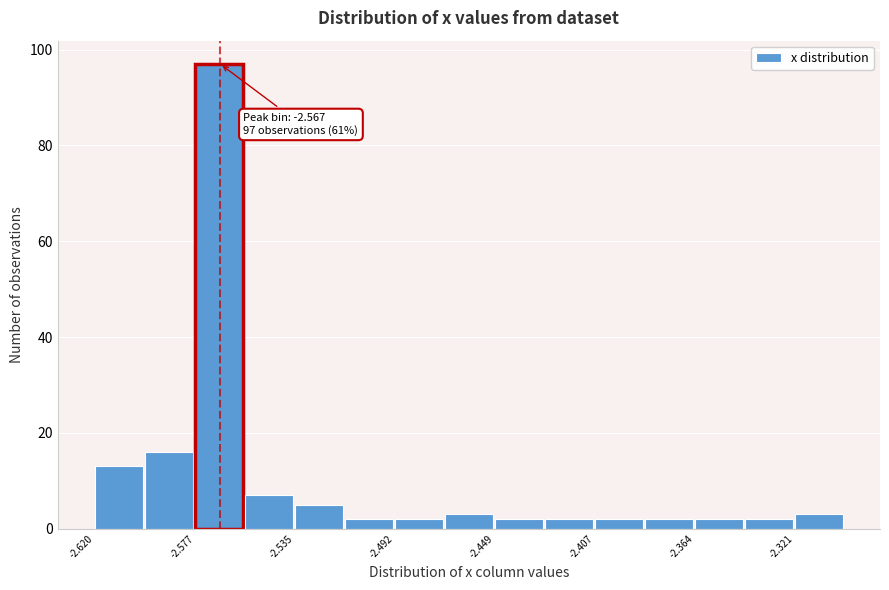

Over which range of the x-axis is the bar tallest?

-2.575 to -2.555